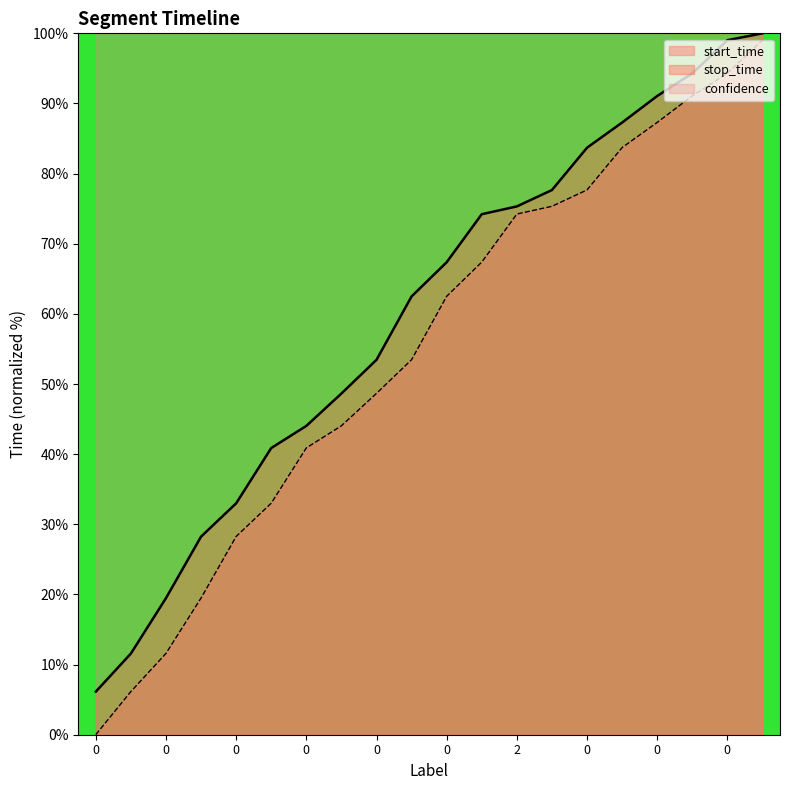

The value of start_time at 0 is 14.5. True or false?

False